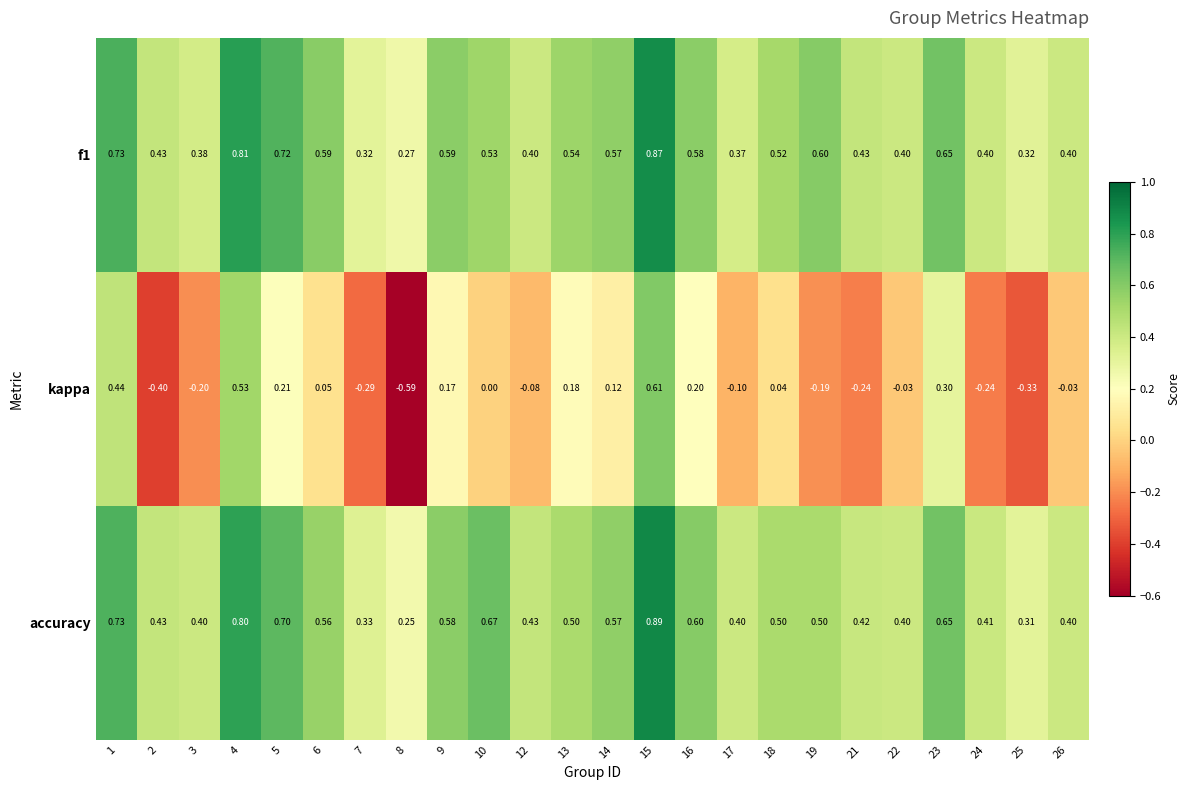

Which series has the largest range (max minus min)?

kappa